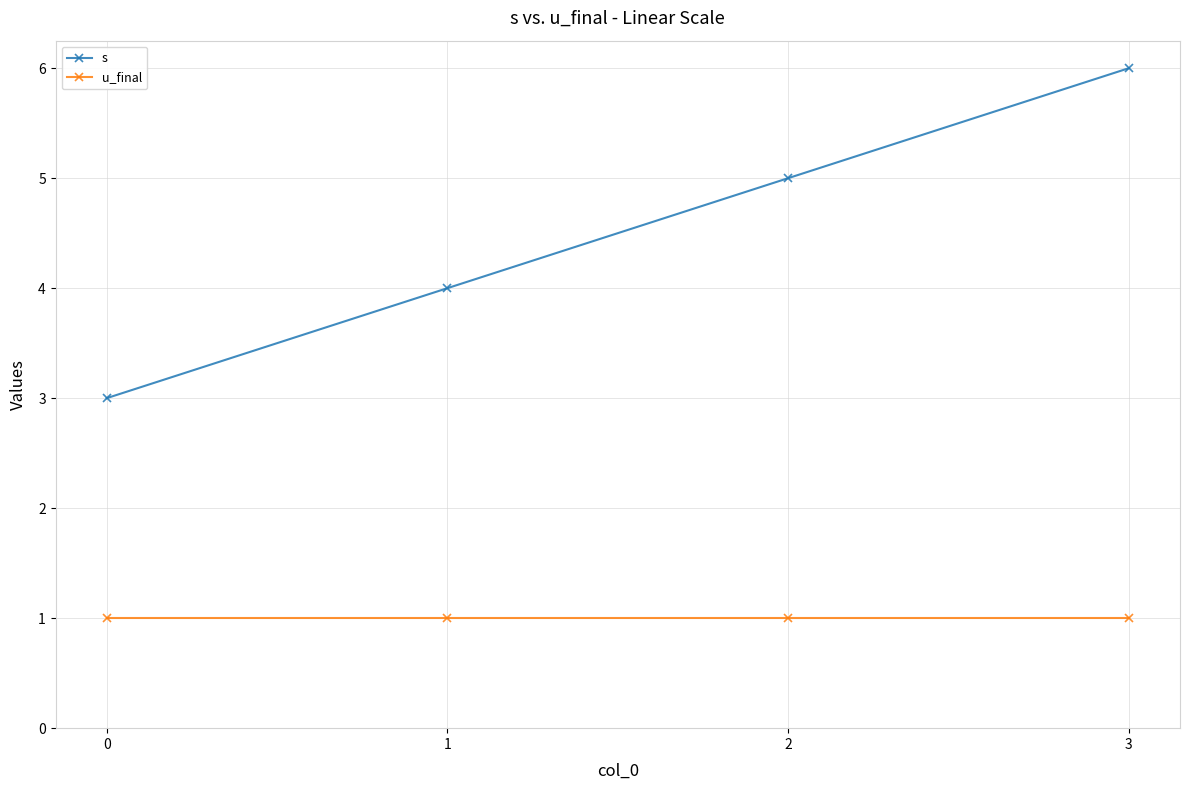

What is the average value of the u_final series?

1